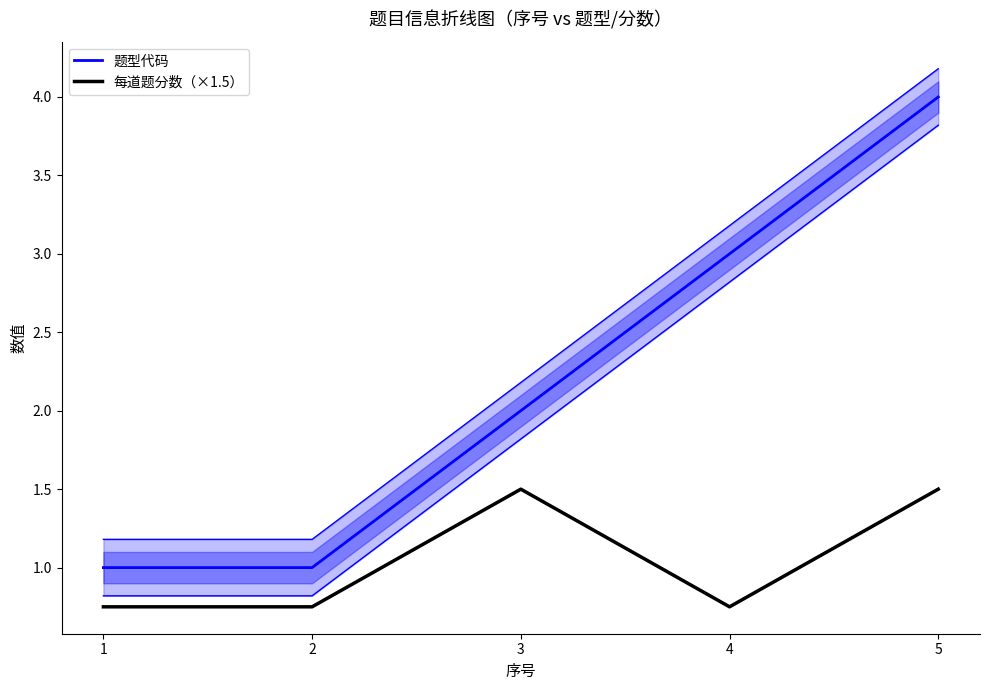

Which category has the lowest value in the 题型代码 series?

1